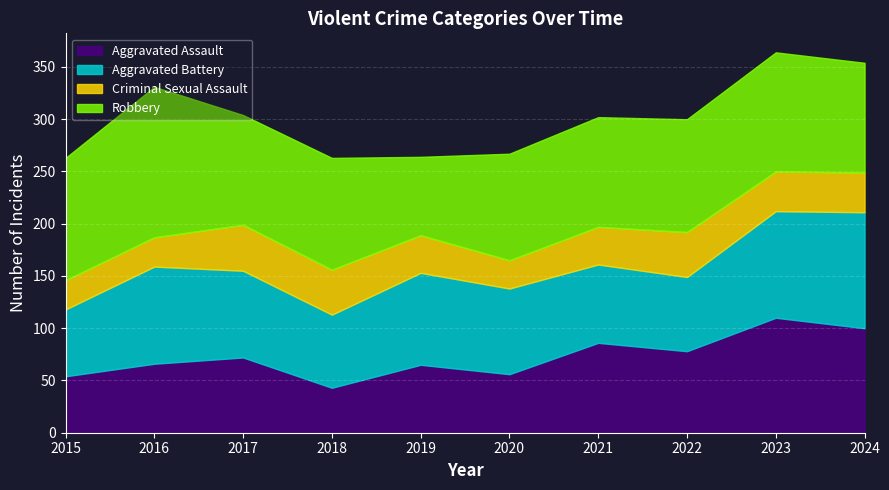

How many lines are shown in the chart?

4